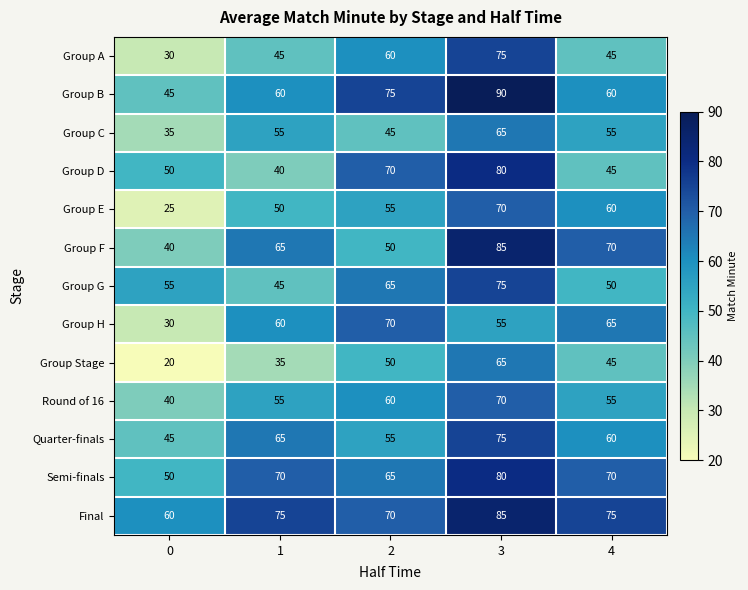

How many categories are shown in the chart?

5